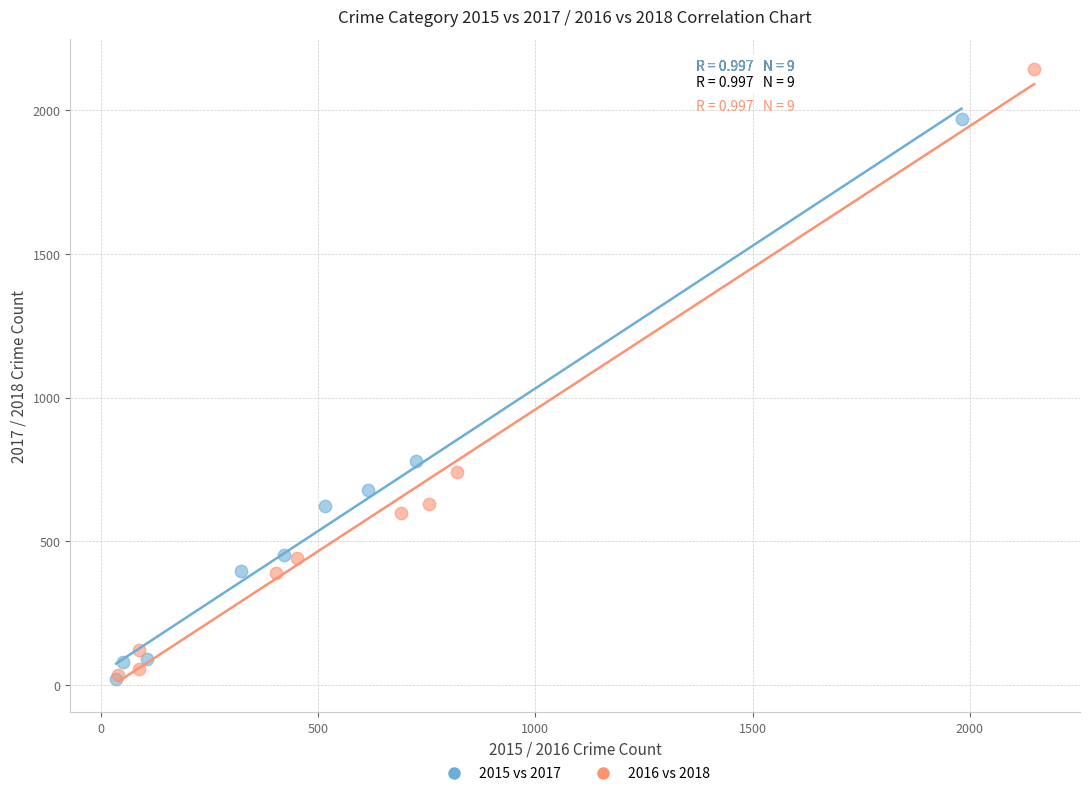

Which series has the largest Y range (max minus min)?

2016 vs 2018